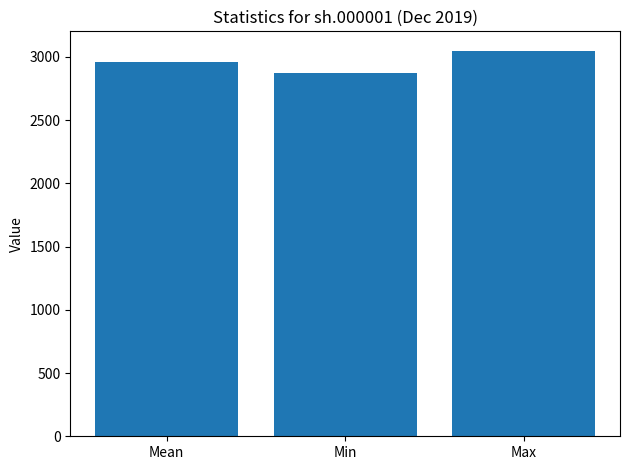

Reading right to left, transcribe all the data shown in this chart.

Max=3050.1	Min=2875.8	Mean=2962.1